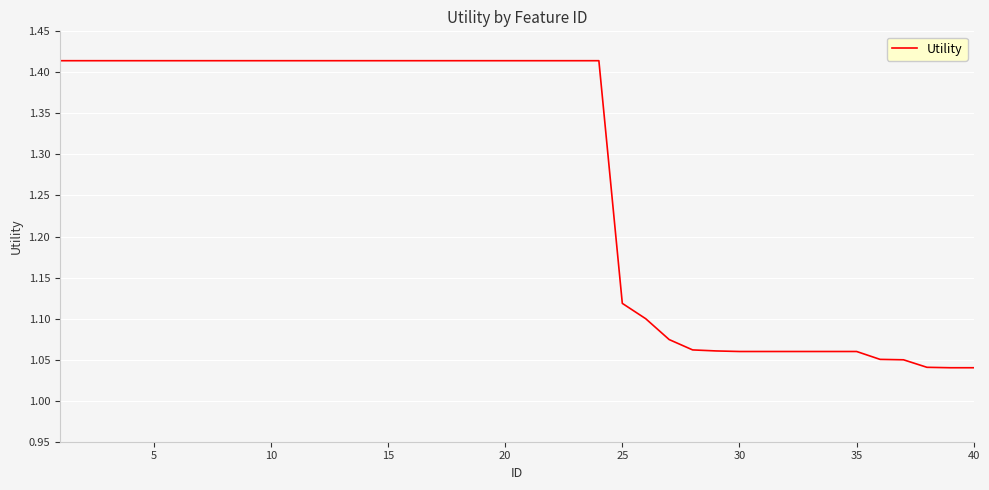

How many lines are shown in the chart?

1